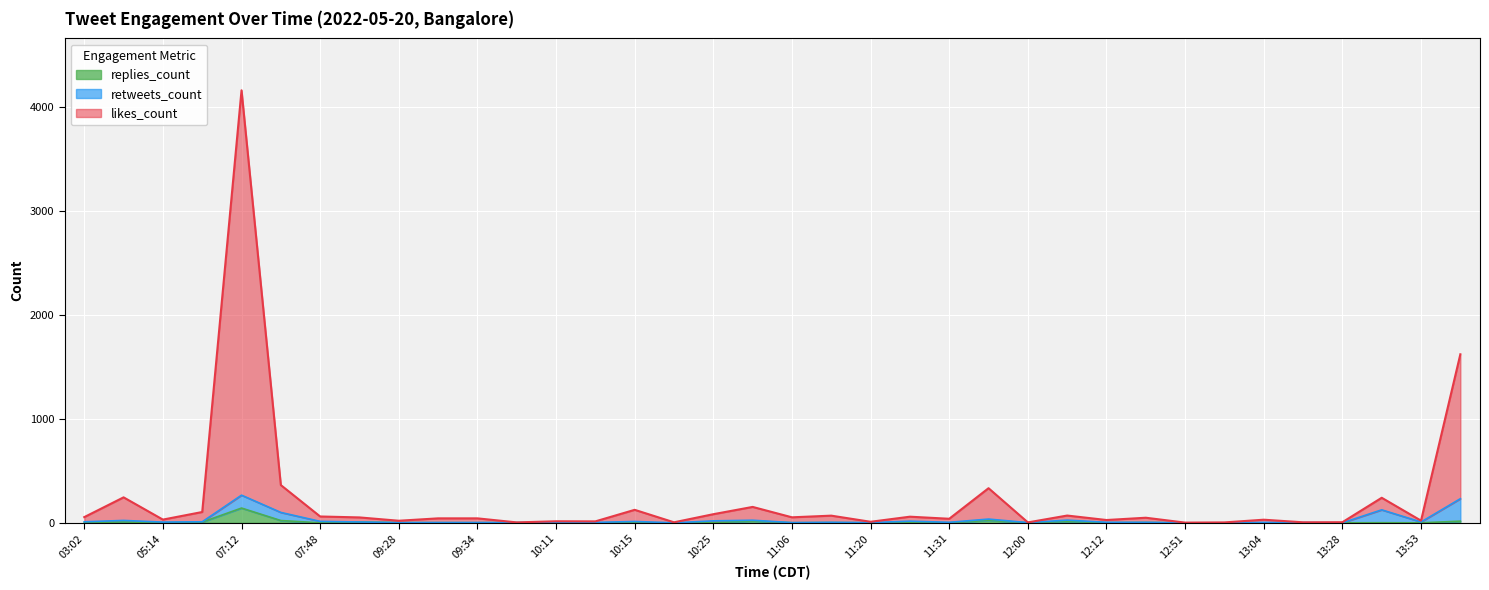

True or false: likes_count and replies_count cross at least once.

False